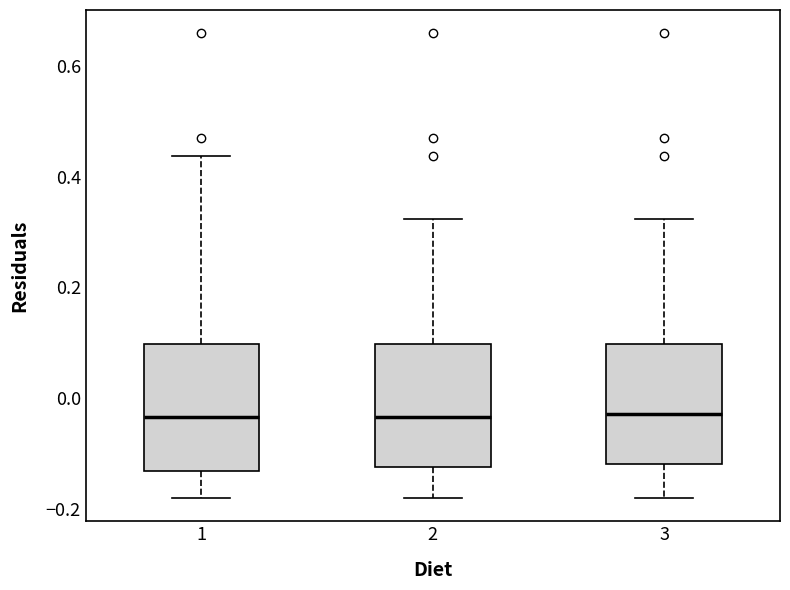

Reading left to right, transcribe this box plot: for each box, give where its median line is, the range the box spans, and where its two whiskers end, as read against the y-axis. The values are not printed on the chart, so give them approximately, as read against the axis.

1: median -0.04, box -0.14 to 0.10, whiskers -0.18 to 0.44
2: median -0.04, box -0.12 to 0.10, whiskers -0.18 to 0.32
3: median -0.02, box -0.12 to 0.10, whiskers -0.18 to 0.32